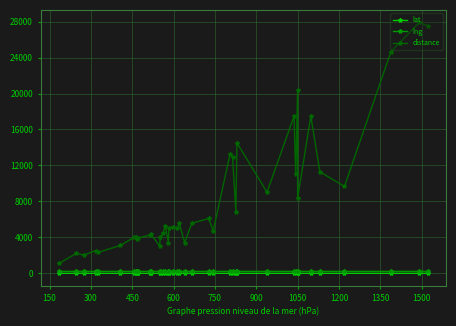

What is the lowest value of the distance series?

1056.0